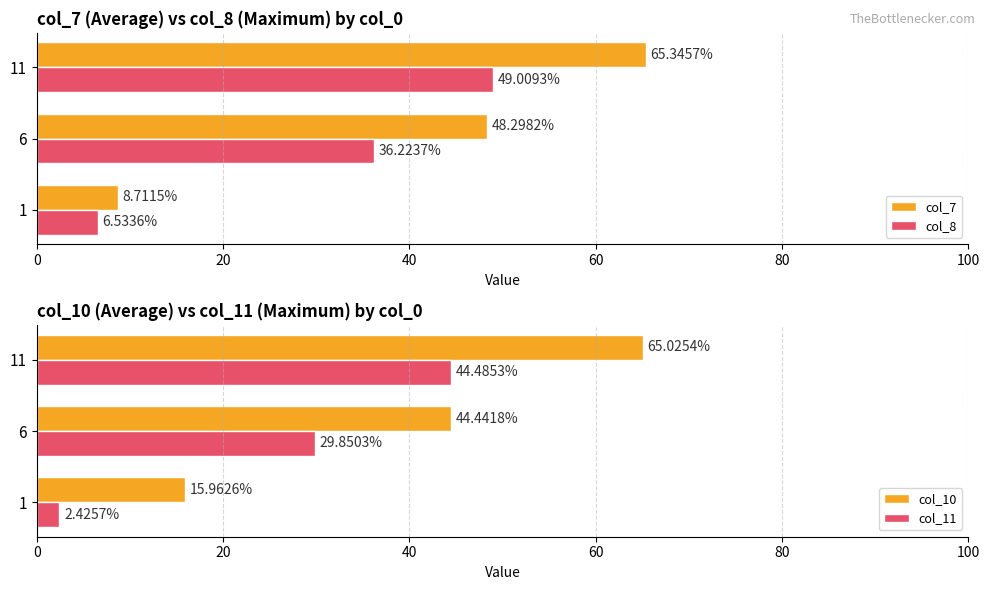

Reading left to right, list all the values displayed in this chart.

col_7: 8.7	48.3	65.3
col_8: 6.5	36.2	49.0
col_10: 16.0	44.4	65.0
col_11: 2.4	29.9	44.5